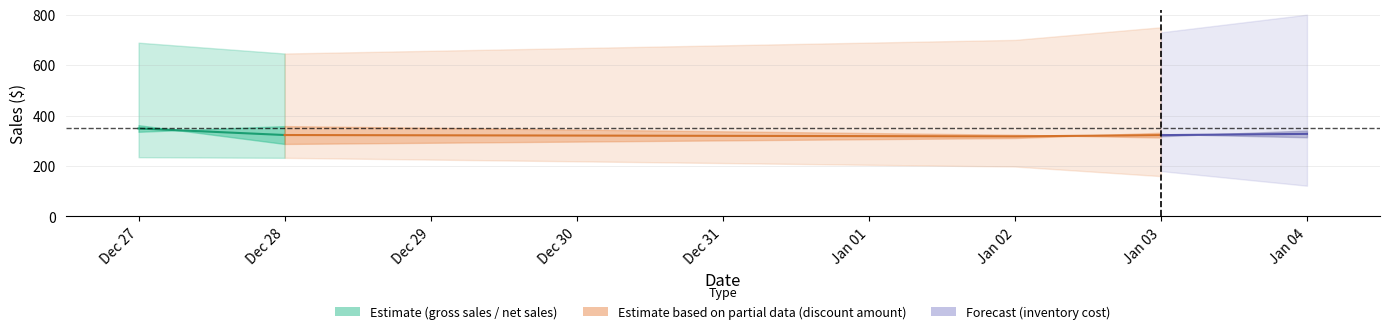

Where is the data nearest to the value 335?

Dec 28